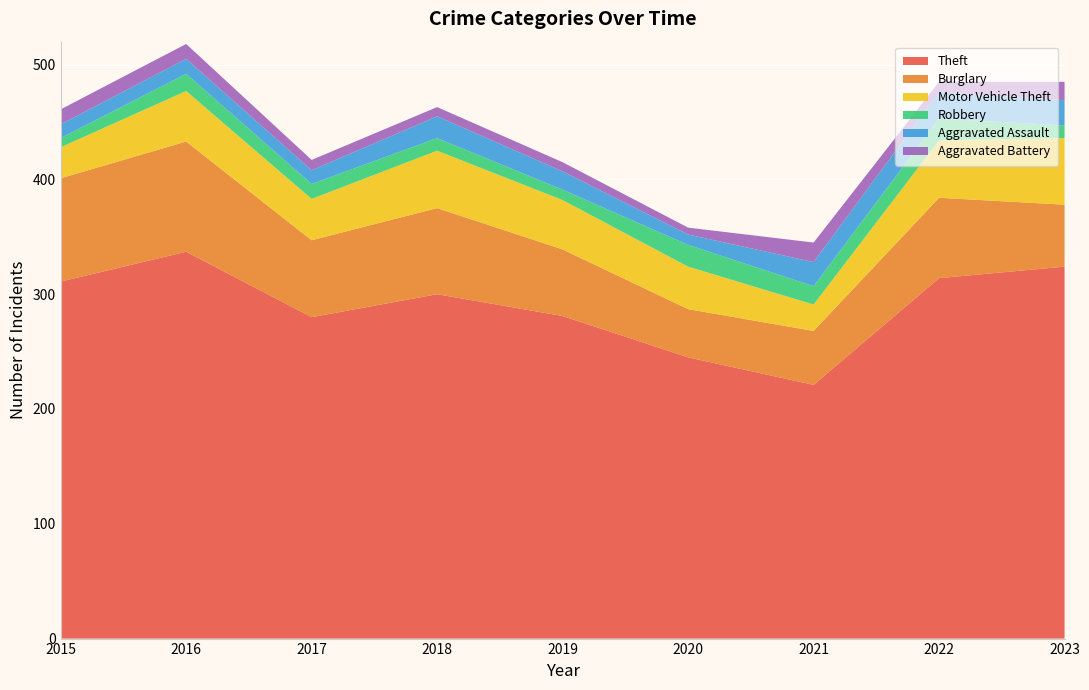

Reading left to right, transcribe all the data shown in this chart.

Theft: 2015=311	2016=337	2017=280	2018=300	2019=281	2020=245	2021=221	2022=314	2023=324
Burglary: 2015=90	2016=96	2017=67	2018=75	2019=58	2020=42	2021=47	2022=70	2023=54
Motor Vehicle Theft: 2015=27	2016=44	2017=36	2018=50	2019=43	2020=37	2021=23	2022=50	2023=58
Robbery: 2015=8	2016=15	2017=13	2018=11	2019=9	2020=19	2021=16	2022=19	2023=11
Aggravated Assault: 2015=12	2016=13	2017=12	2018=19	2019=16	2020=9	2021=21	2022=23	2023=22
Aggravated Battery: 2015=13	2016=13	2017=9	2018=8	2019=8	2020=6	2021=17	2022=9	2023=16